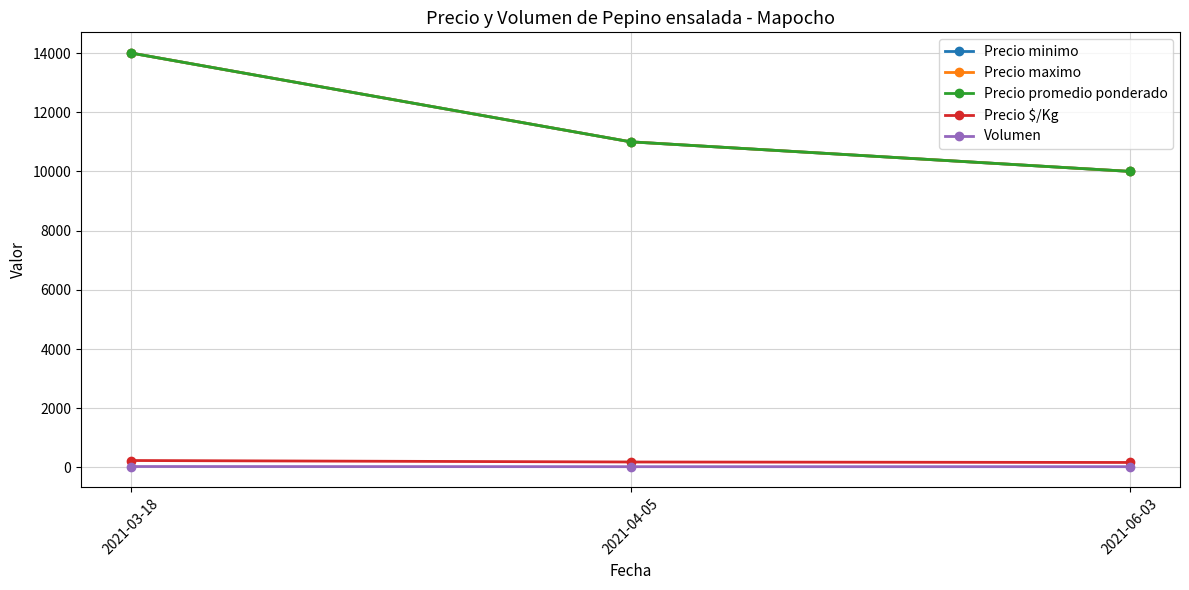

The Precio promedio ponderado series shows 7284 at 2021-03-18. True or false?

False